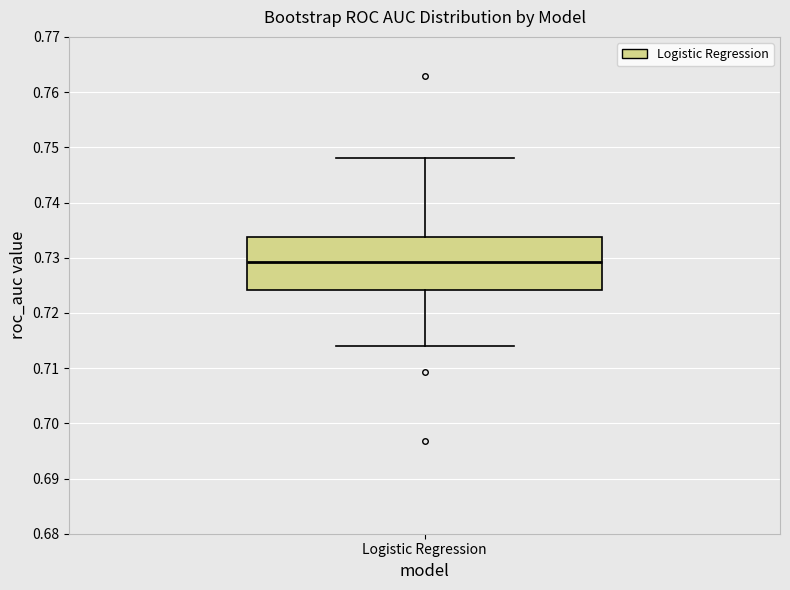

Read this box plot against the y-axis: the position of the median line, the range covered by the box, and the ends of both whiskers. The values are not printed on the chart, so give them approximately, as read against the axis.

median 0.729, box 0.724 to 0.734, whiskers 0.714 to 0.748